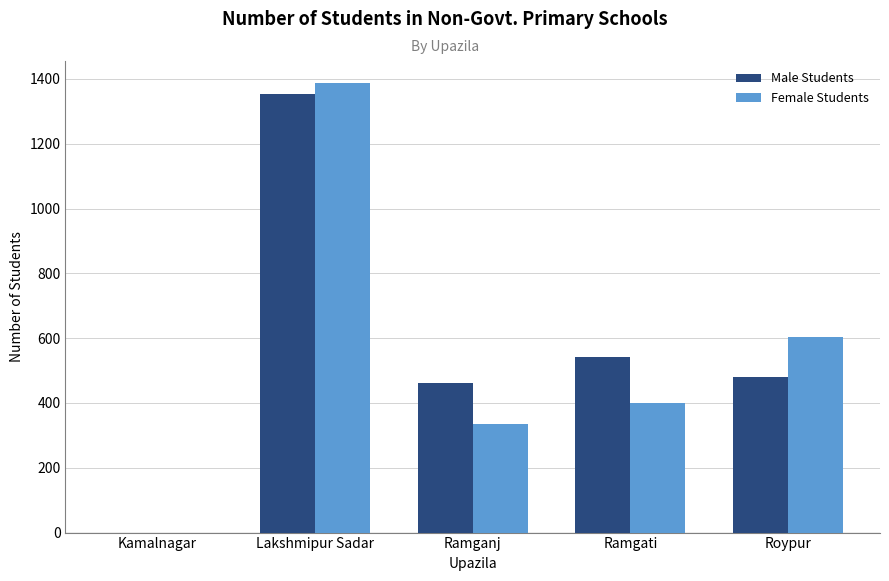

What is the spread (max minus min) of values at Ramgati?

141